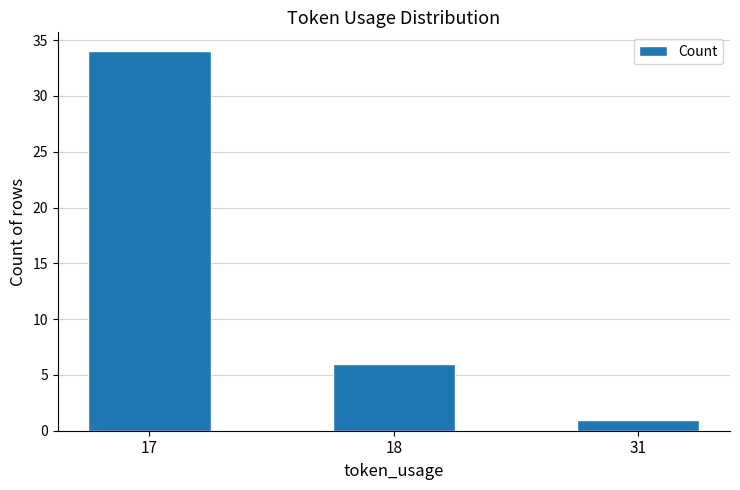

Reading right to left, list all the values displayed in this chart.

1	6	34